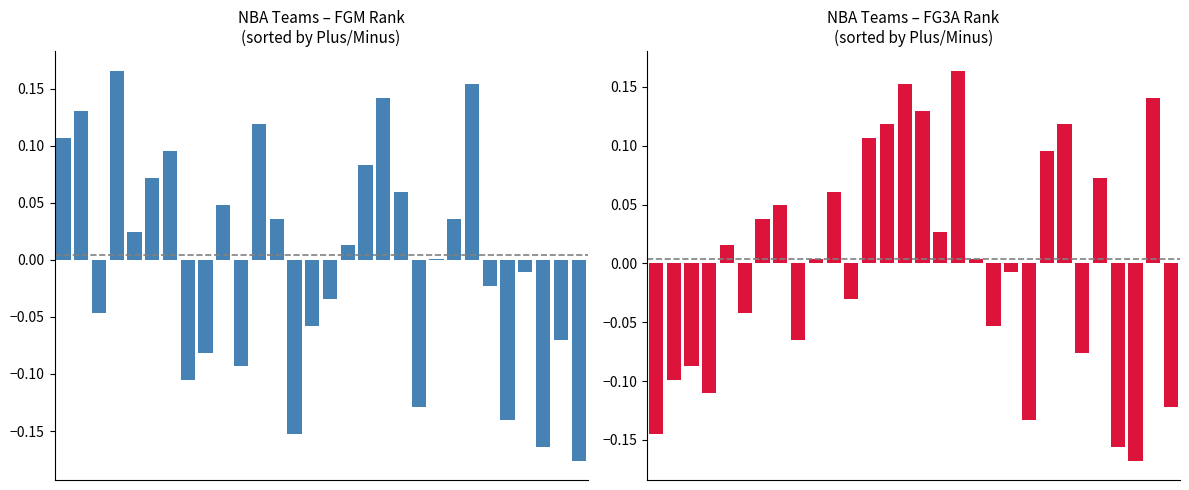

What is the approximate value of FGM_RANK at 17?

0.1